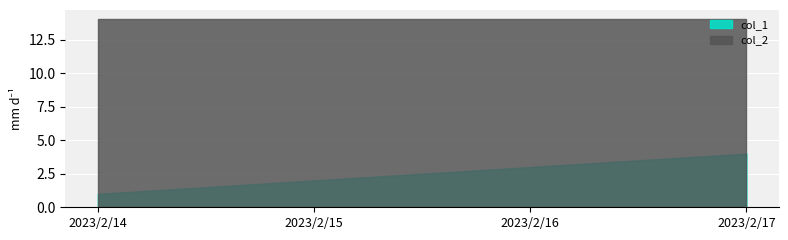

What value does the col_2 series have at 2023/2/14?

14